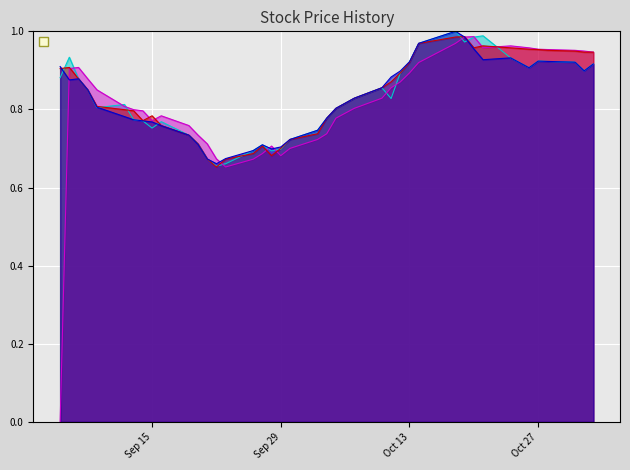

What is the value of the open point at the 9th from the left?

0.8